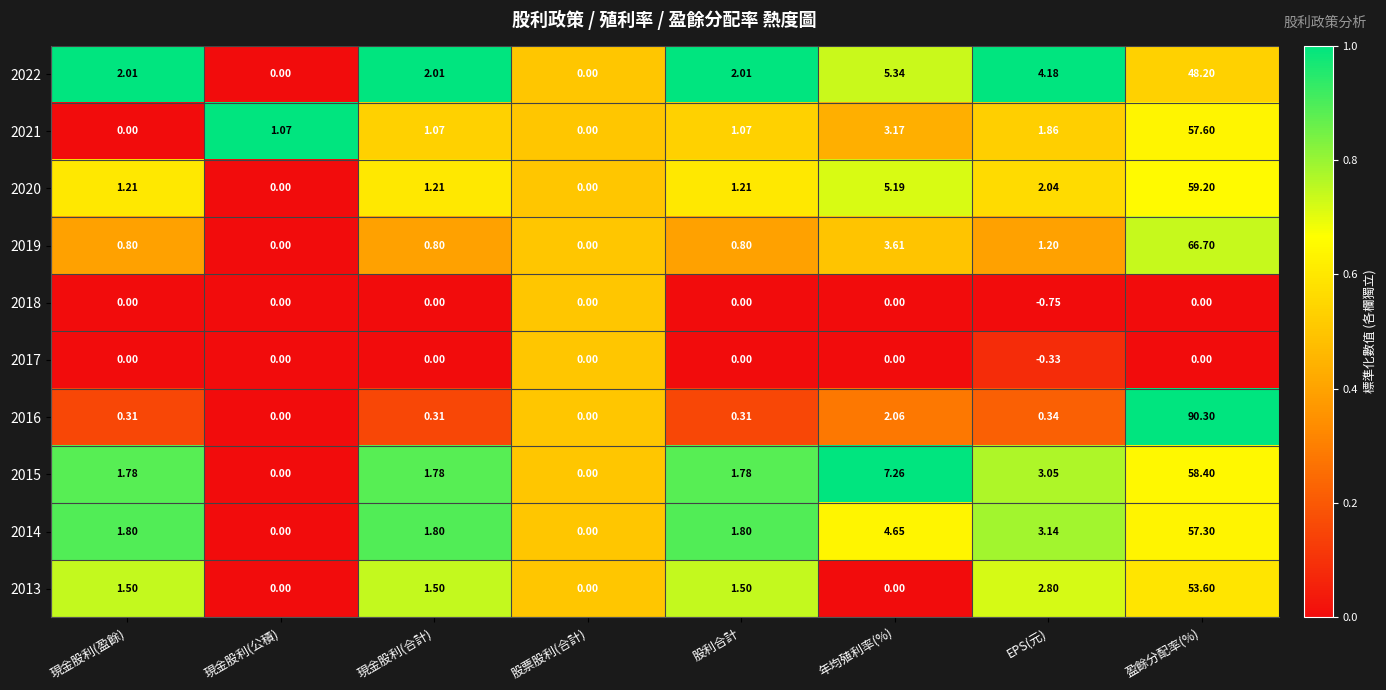

How many values in the 2017 series are below 0?

1